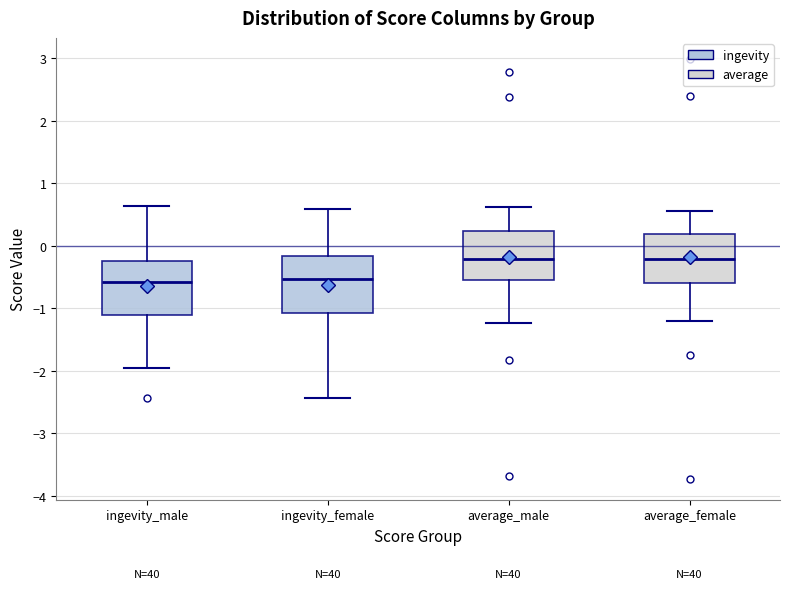

Reading left to right, transcribe this box plot: for each box, give where its median line is, the range the box spans, and where its two whiskers end, as read against the y-axis. The values are not printed on the chart, so give them approximately, as read against the axis.

ingevity_male: median -0.6, box -1.1 to -0.2, whiskers -2.0 to 0.6
ingevity_female: median -0.5, box -1.1 to -0.2, whiskers -2.4 to 0.6
average_male: median -0.2, box -0.6 to 0.2, whiskers -1.2 to 0.6
average_female: median -0.2, box -0.6 to 0.2, whiskers -1.2 to 0.6